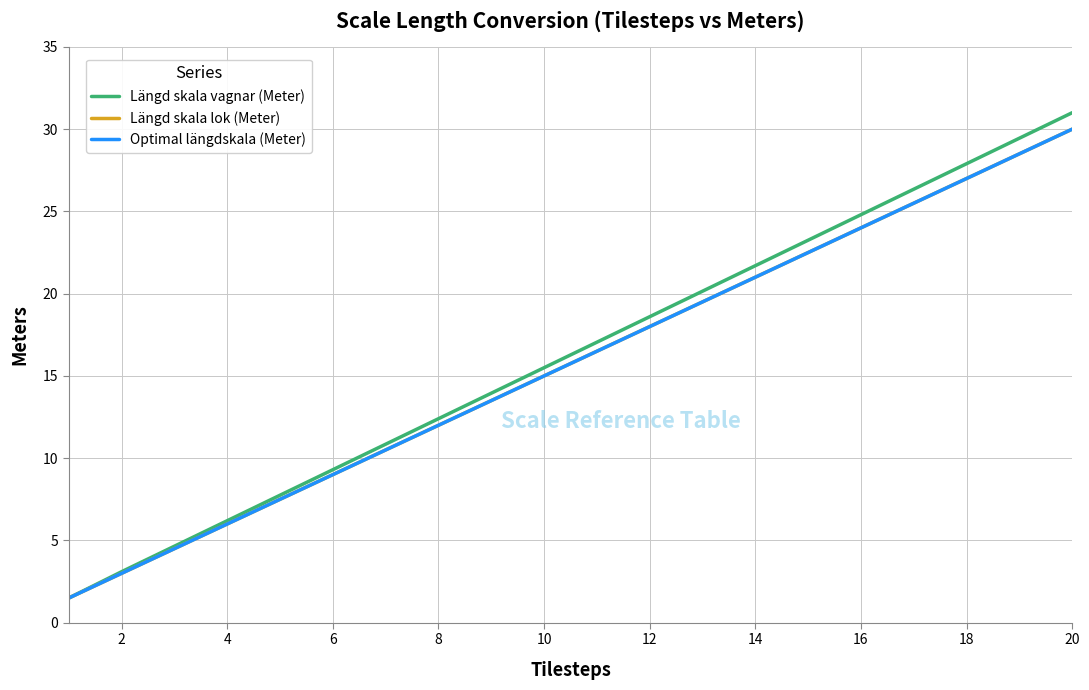

How many lines are shown in the chart?

3